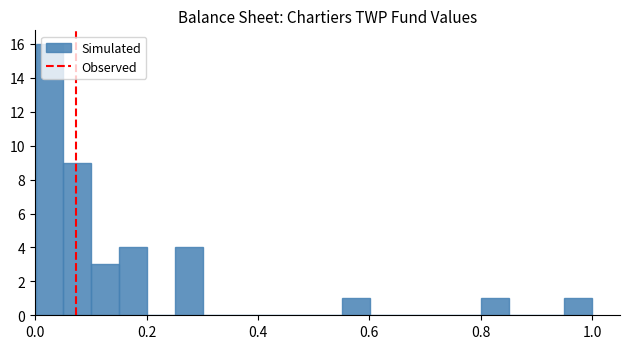

Read against the x-axis, roughly where is the centre of the tallest bar?

0.02